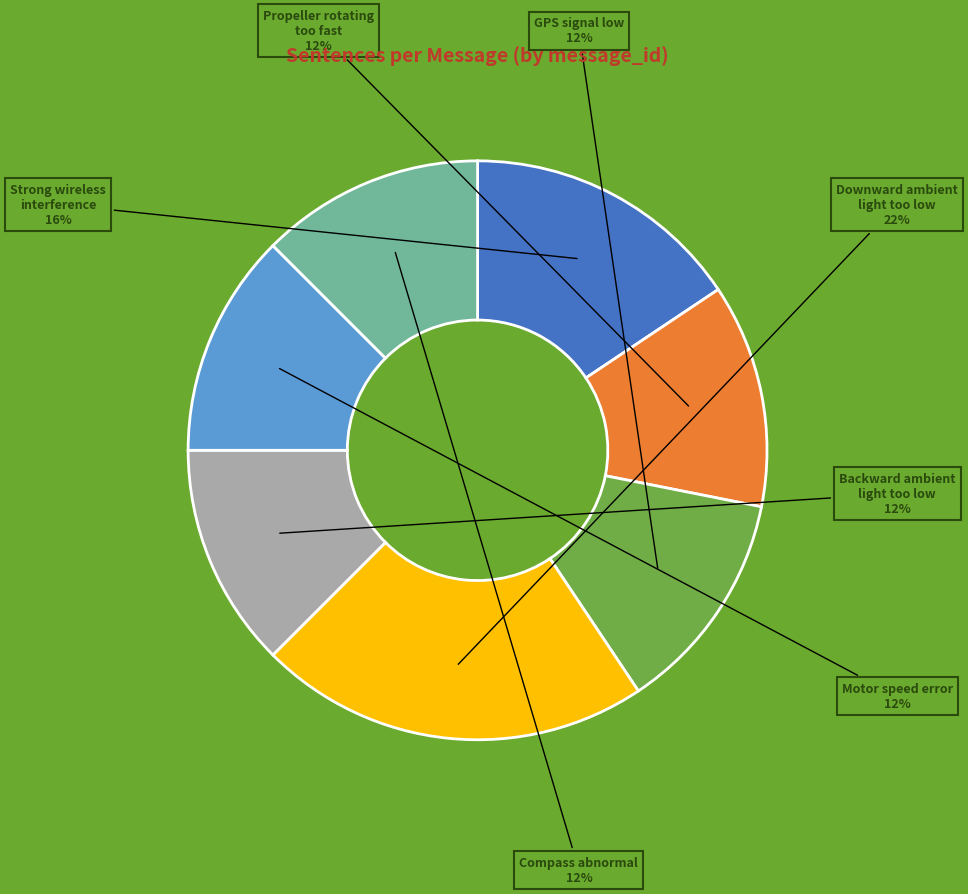

Is there a majority slice in this chart?

No